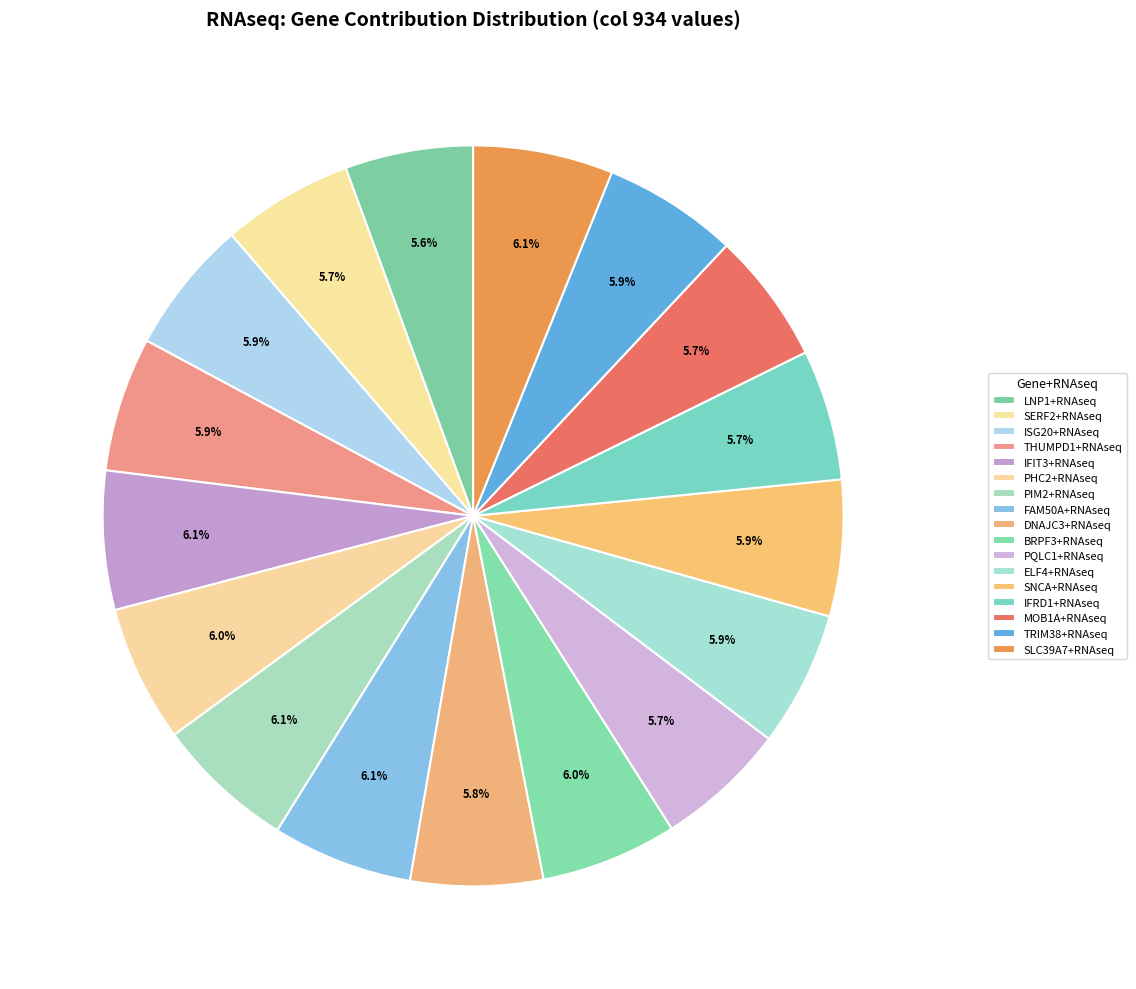

How many slices are in this pie chart?

17